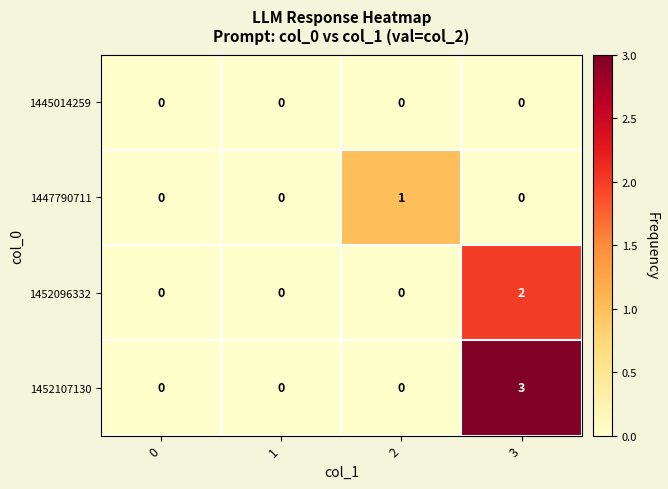

How many data points in 1452107130 are above 0?

1